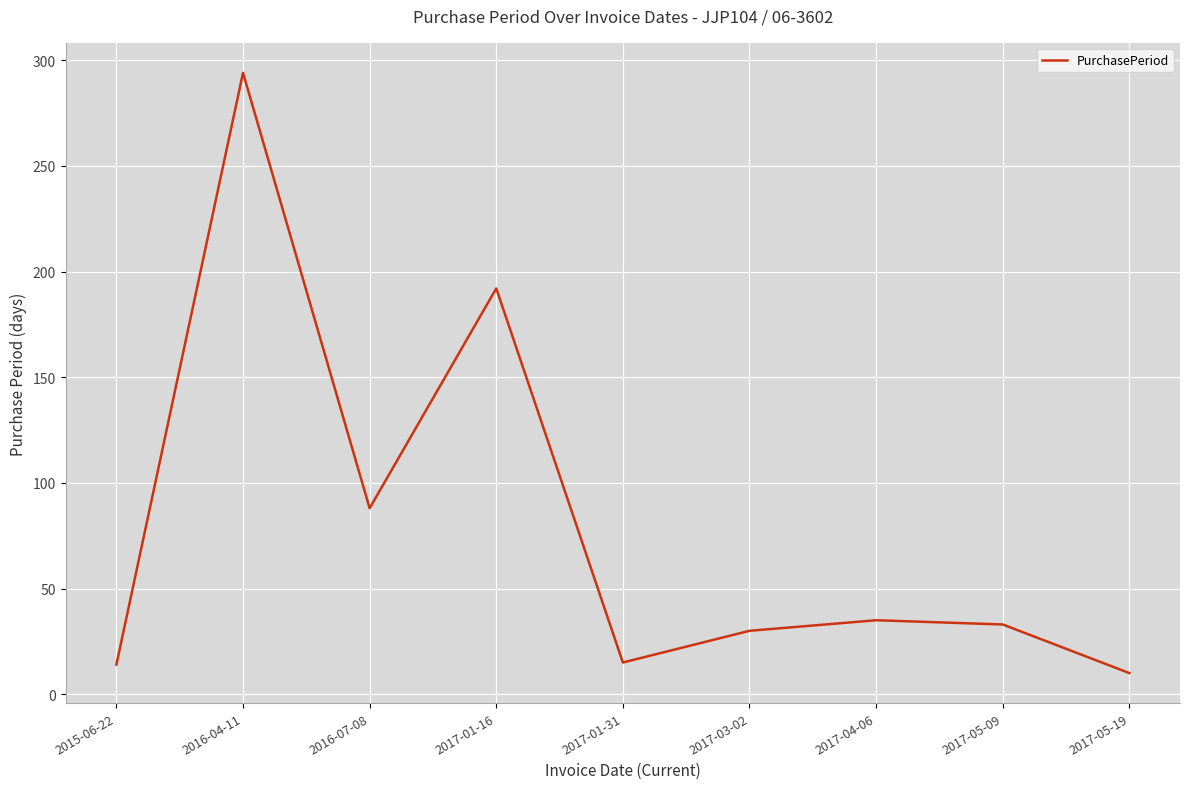

Which label corresponds to the smallest value in the chart?

2017-05-19